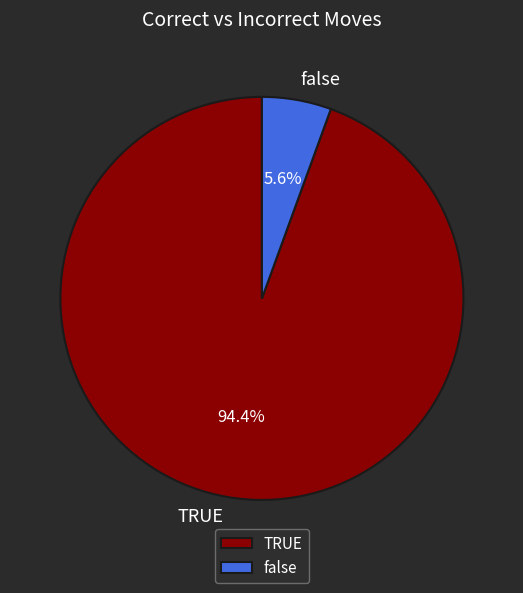

Combined, do TRUE and false account for over 50%?

Yes